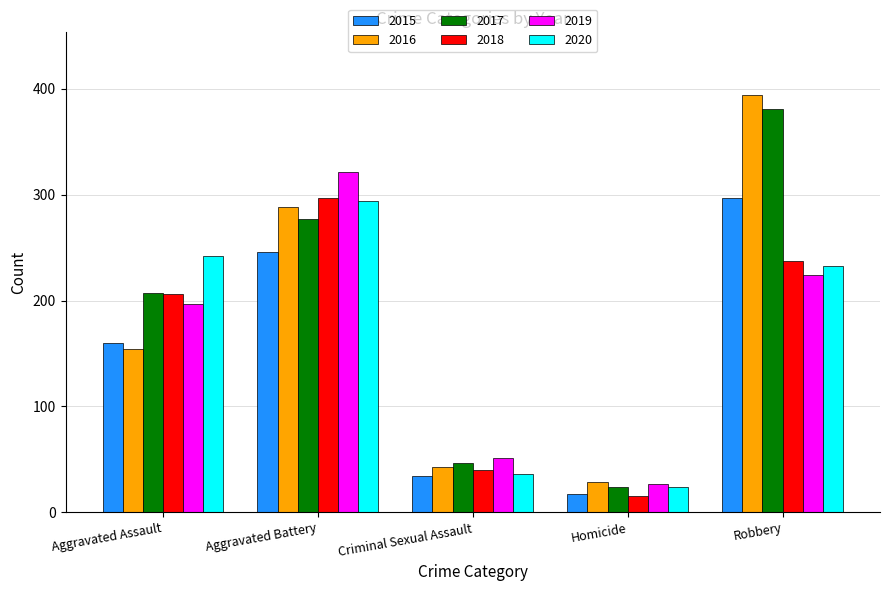

What is the average value of the 2017 series?

187